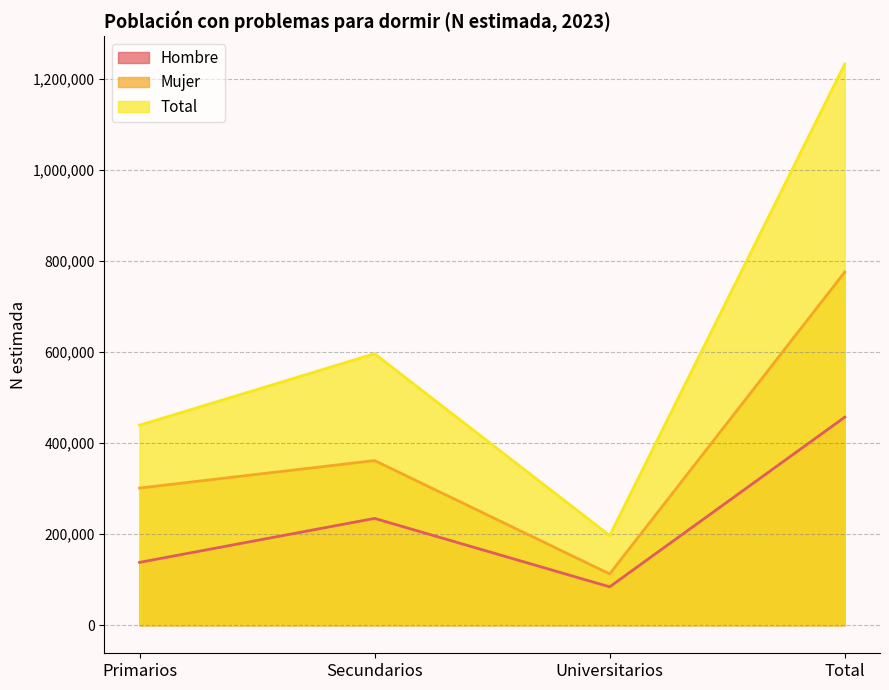

How many lines are shown in the chart?

3